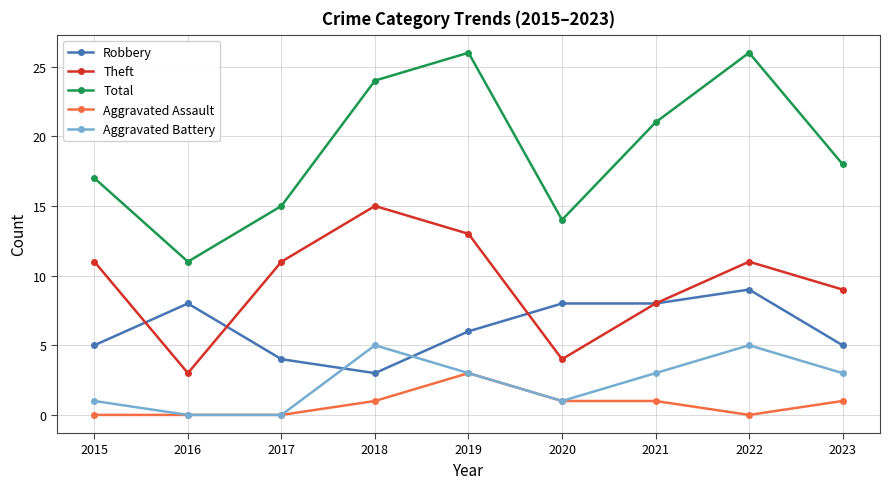

What is the total value across all series at 2015?

34